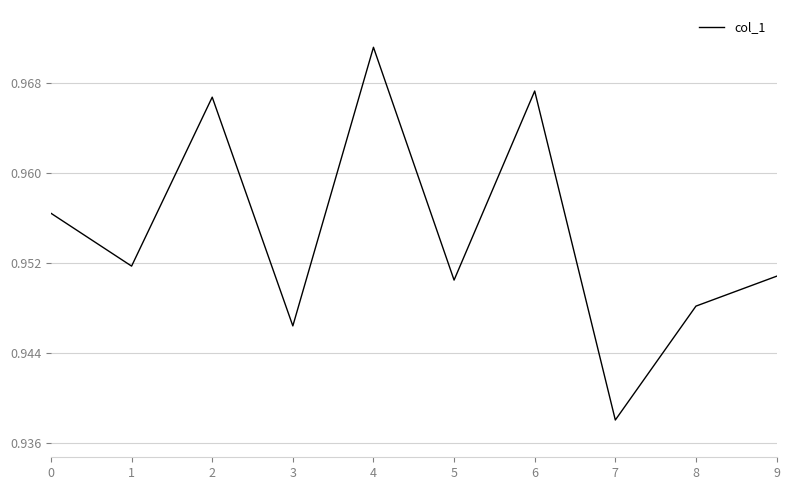

Which label corresponds to the largest value in the chart?

4